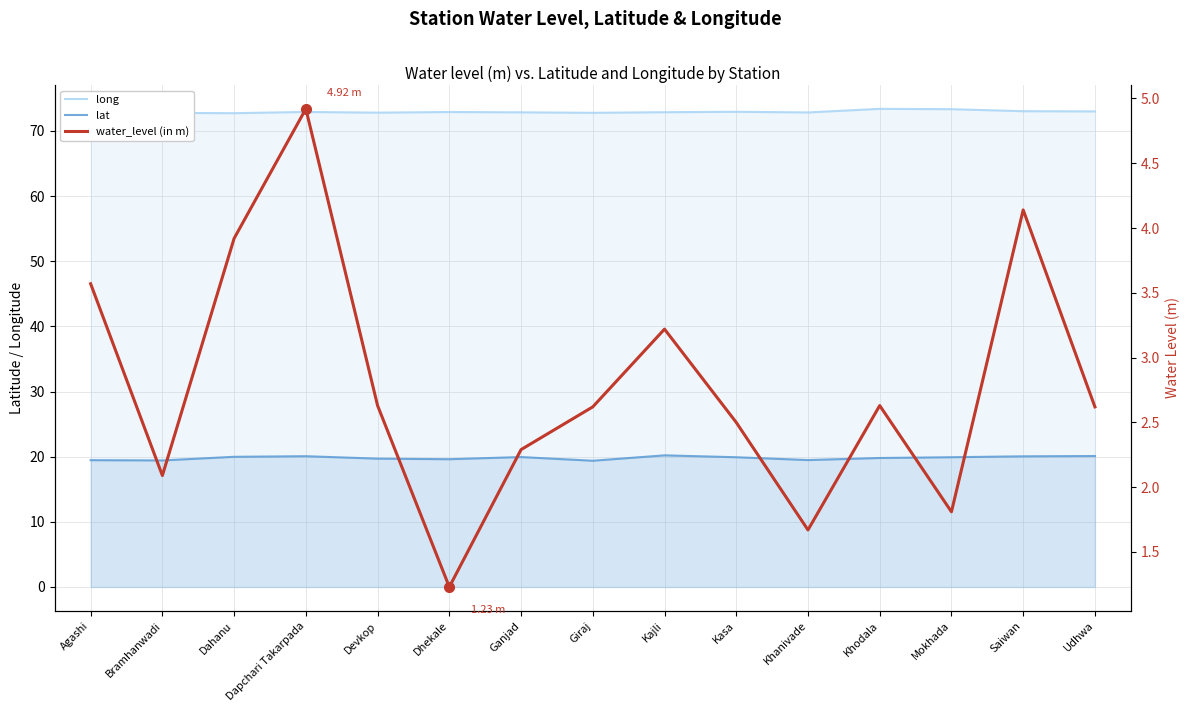

Read the water_level (in m) value at Udhwa.

2.6